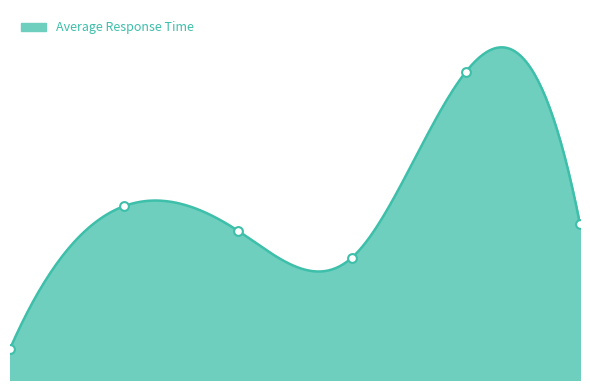

Which has a higher value, GET /metrics or POST /api/pose_estimation_image?

GET /metrics